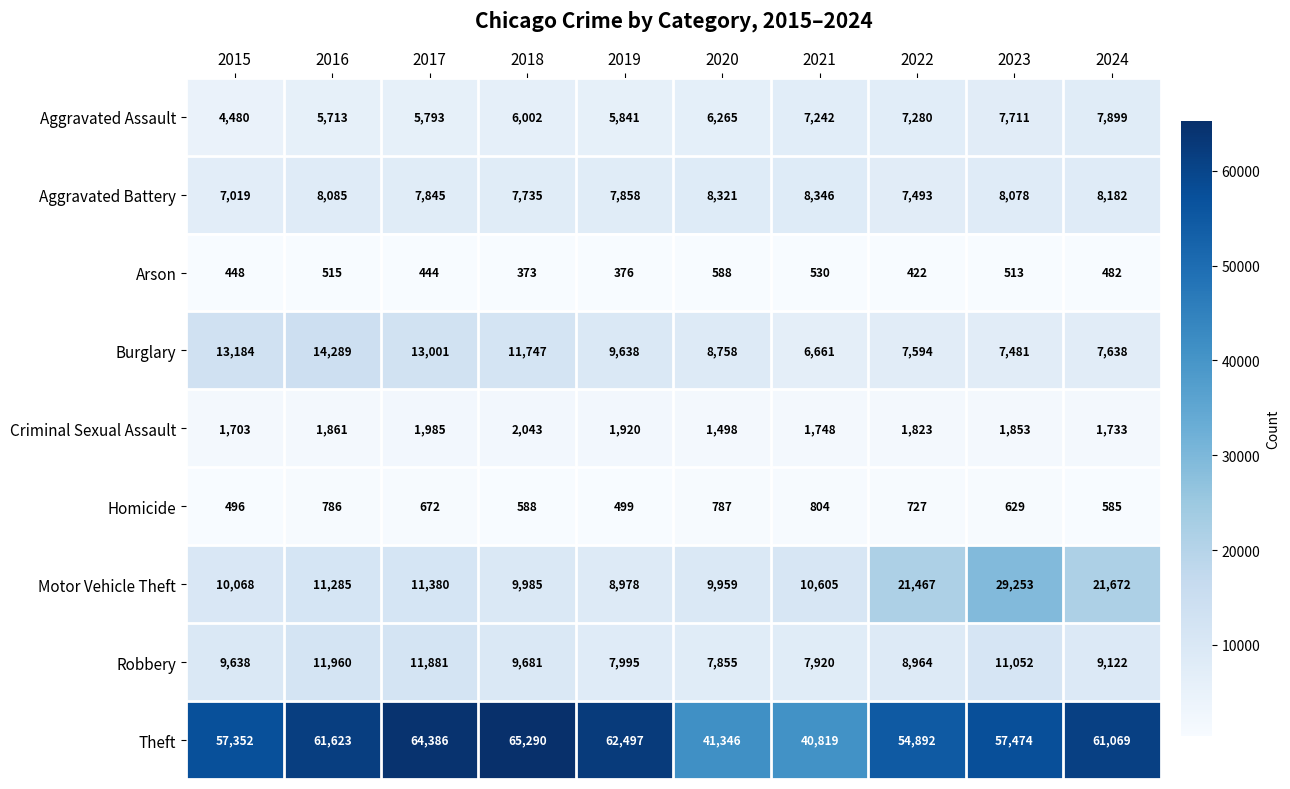

Rank the series at 2022 from lowest to highest value.

Arson, Homicide, Criminal Sexual Assault, Aggravated Assault, Aggravated Battery, Burglary, Robbery, Motor Vehicle Theft, Theft